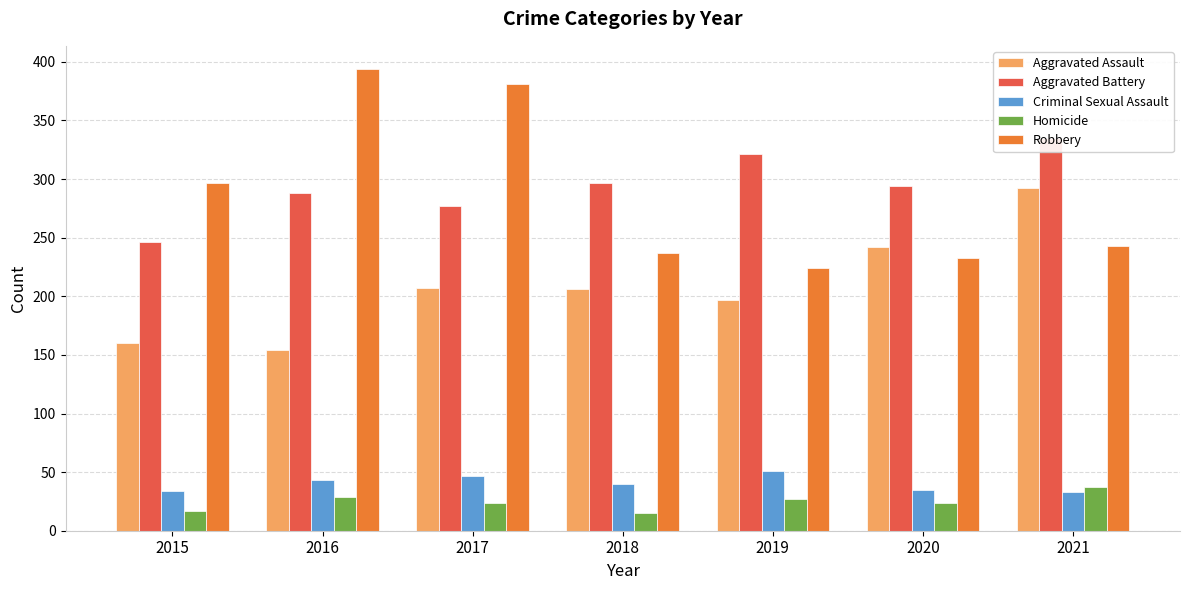

Which series has the largest range (max minus min)?

Robbery